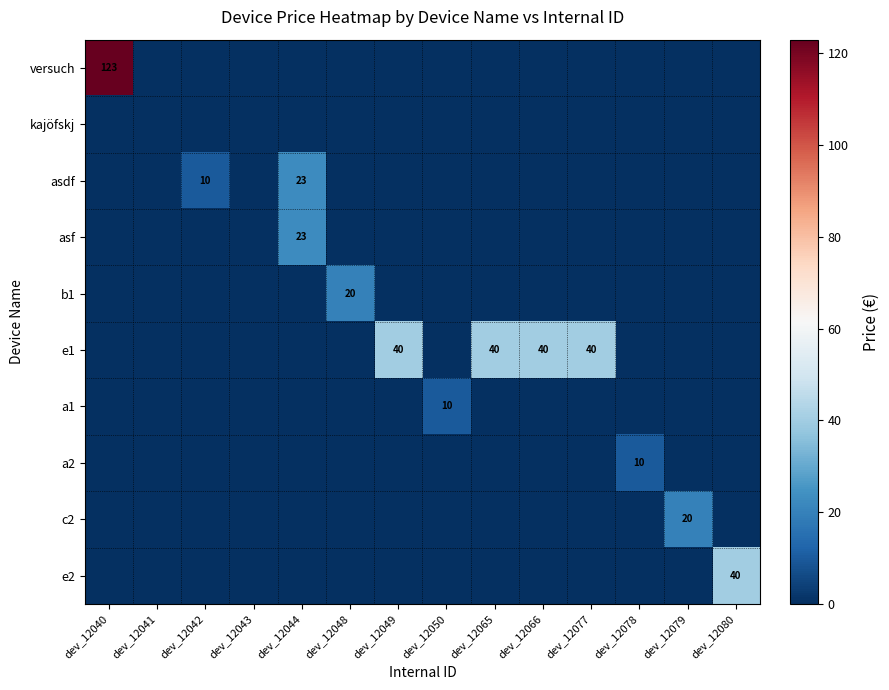

What is the total value across all series at dev_12040?

123.0